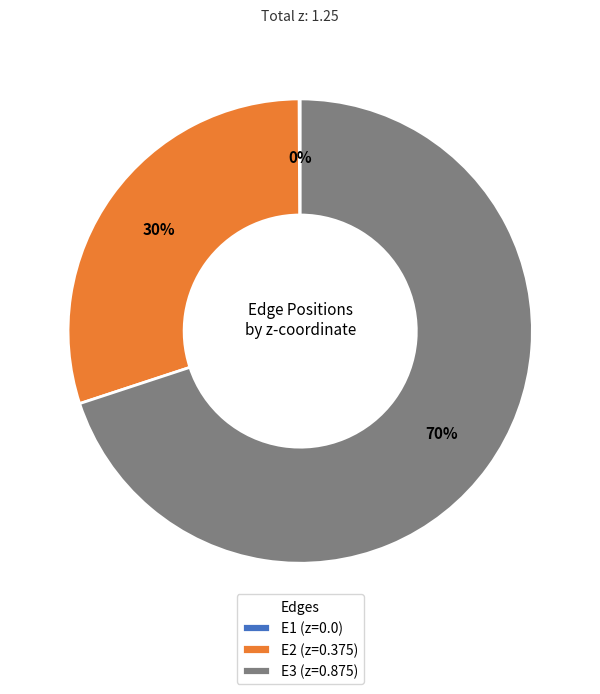

To the nearest percent, what is the combined percentage of E3 and E2?

100%